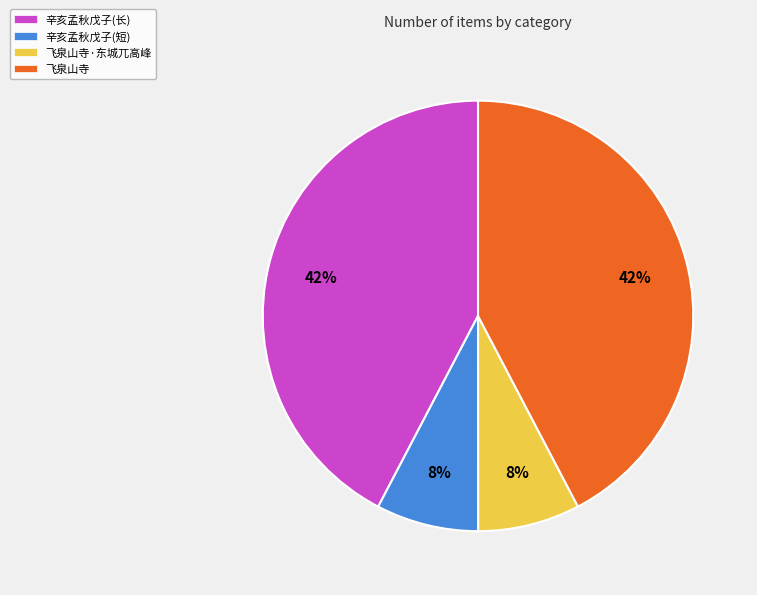

Does 飞泉山寺 represent more than half of the total?

No